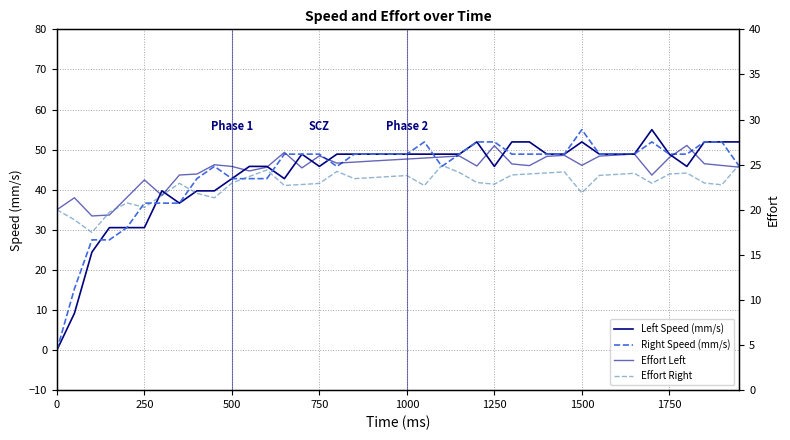

True or false: Right Speed (mm/s) has a value of 10.4 at 250.

False